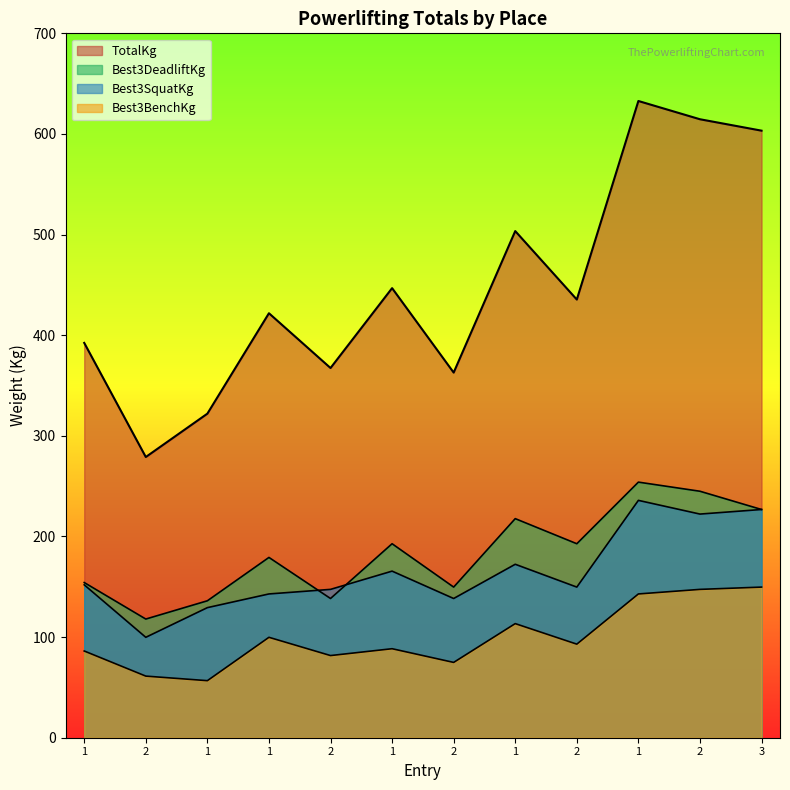

What is the label of the 4th point from the right?

2